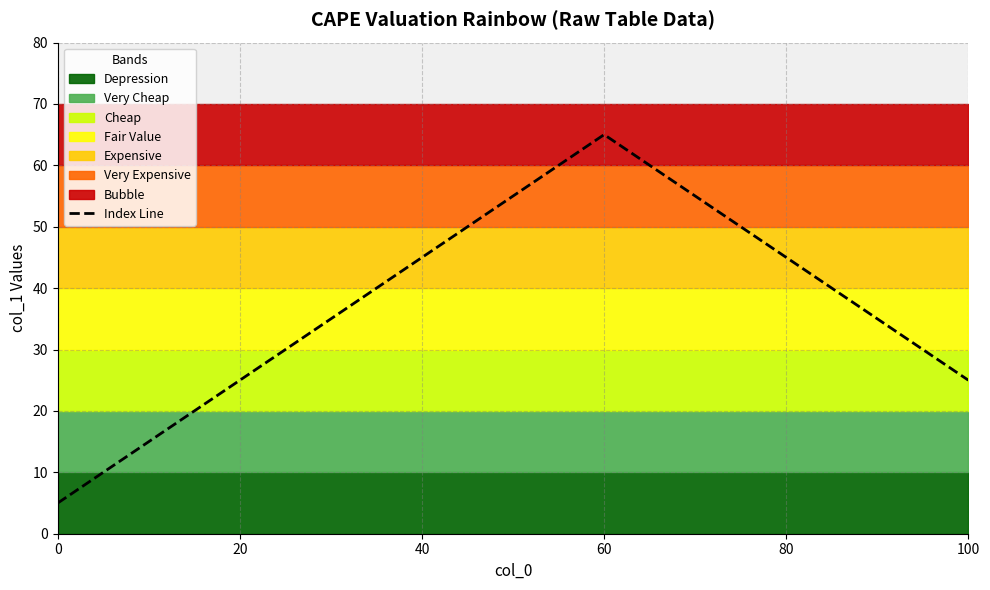

At which label does Index Line reach its peak?

60